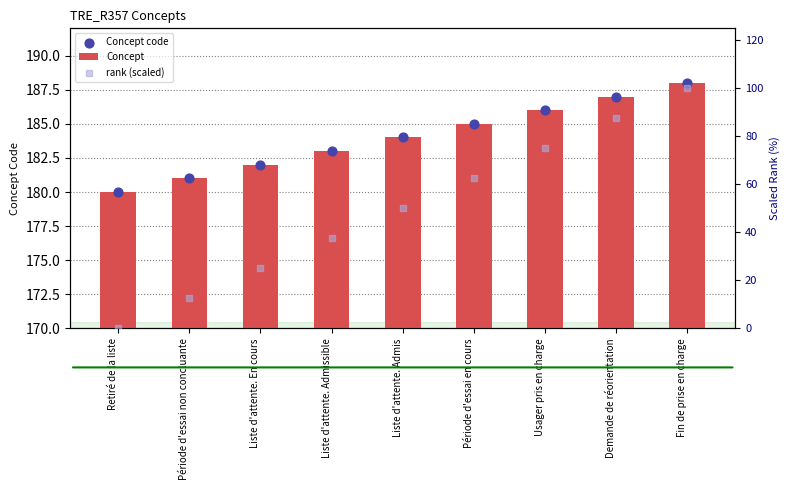

What is the total value across all series at Liste d'attente. En cours?

389.0